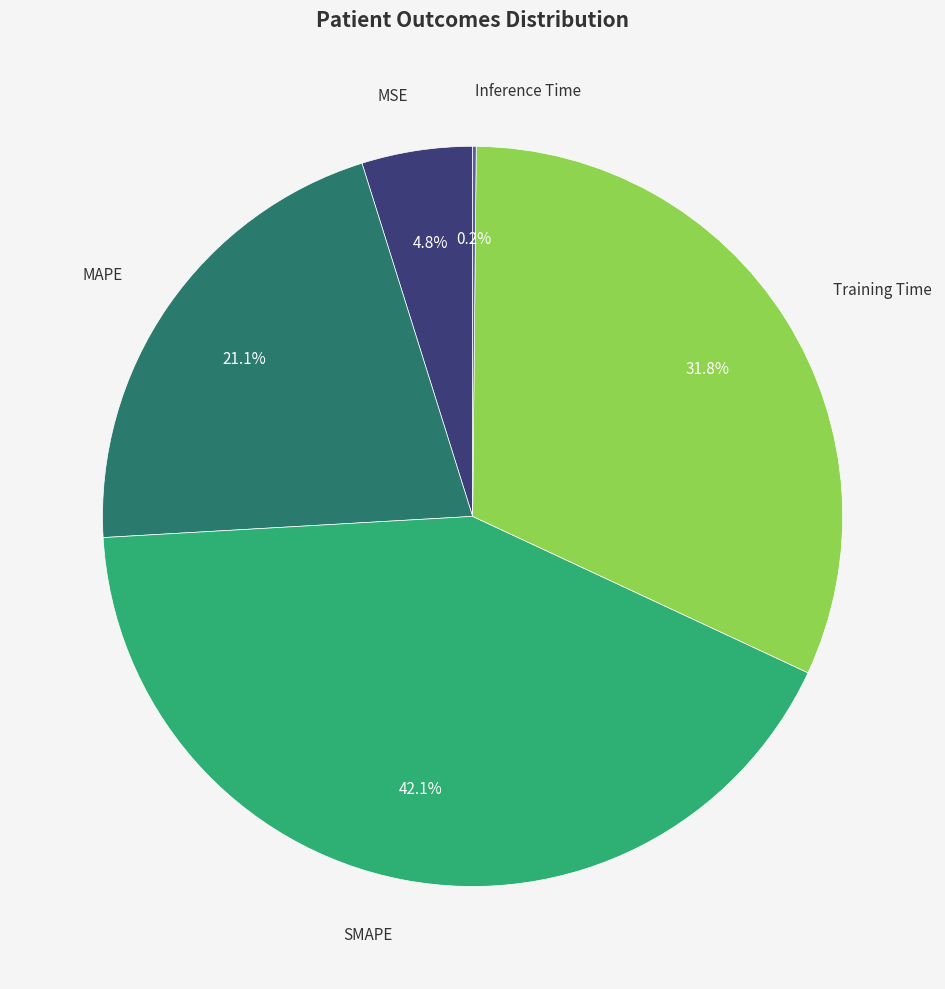

What is the ratio of the value at MAPE to the value at Training Time?

0.7